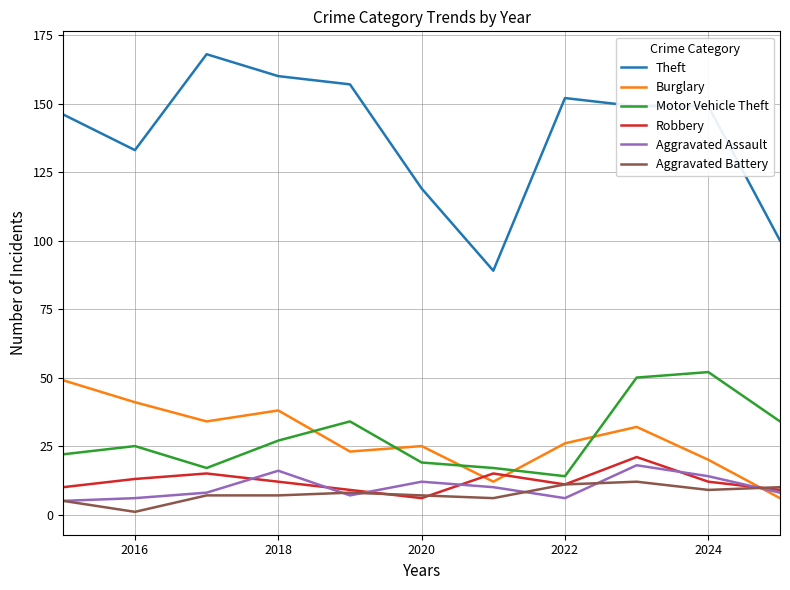

What is the minimum value for Motor Vehicle Theft?

14